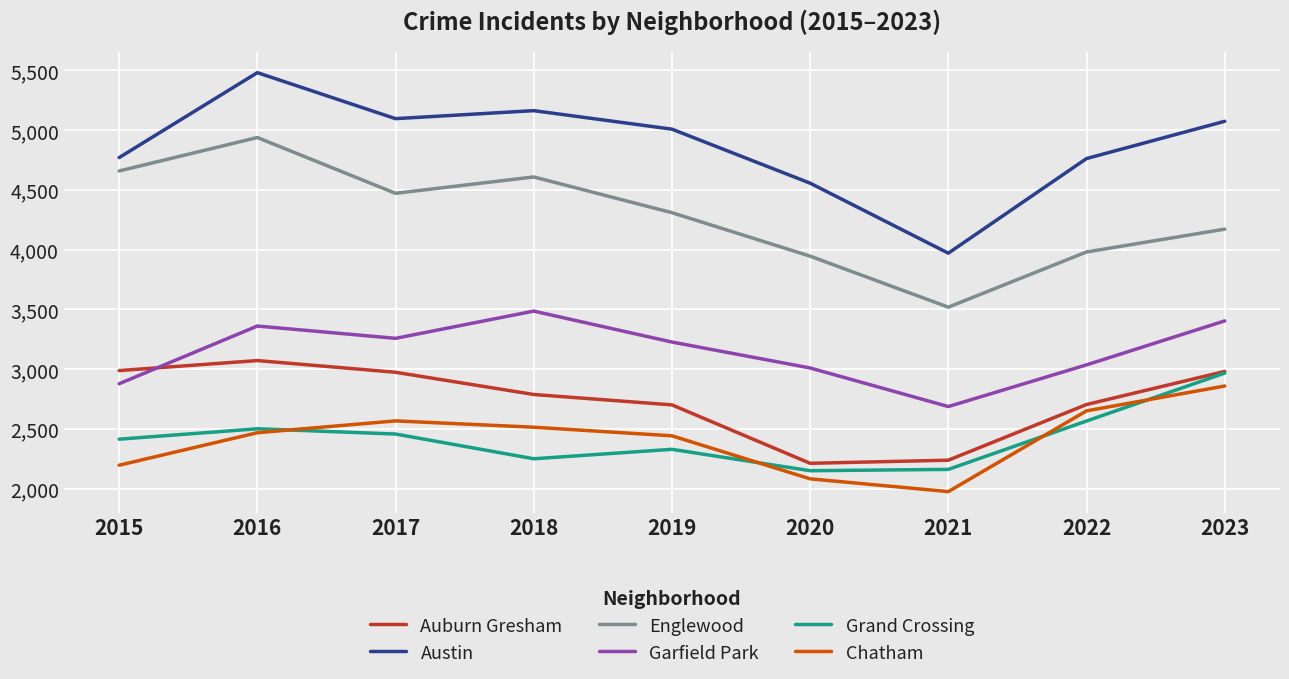

At which category does the chart reach its minimum across all series?

2021